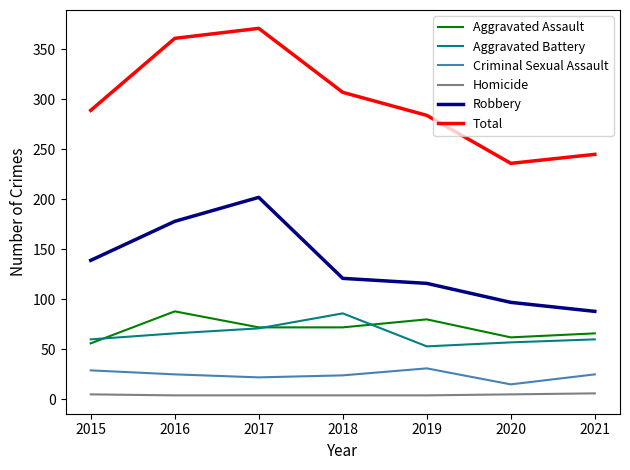

Which series has the largest range (max minus min)?

Total